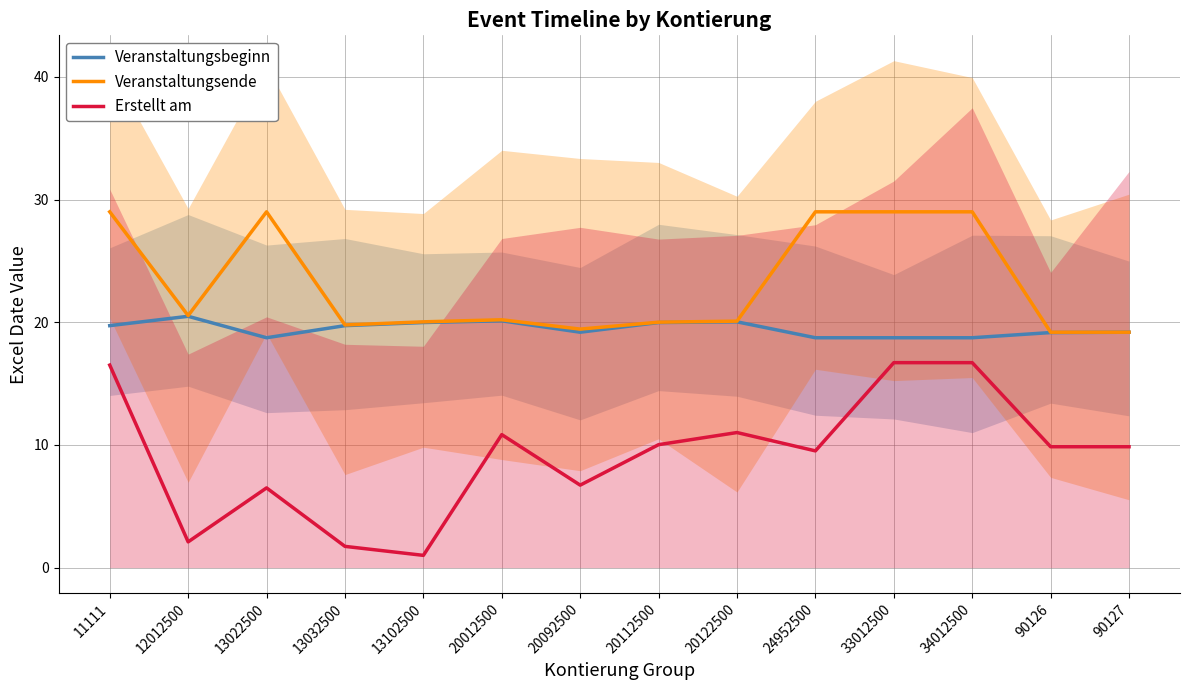

What is the maximum value for Erstellt am?

16.7